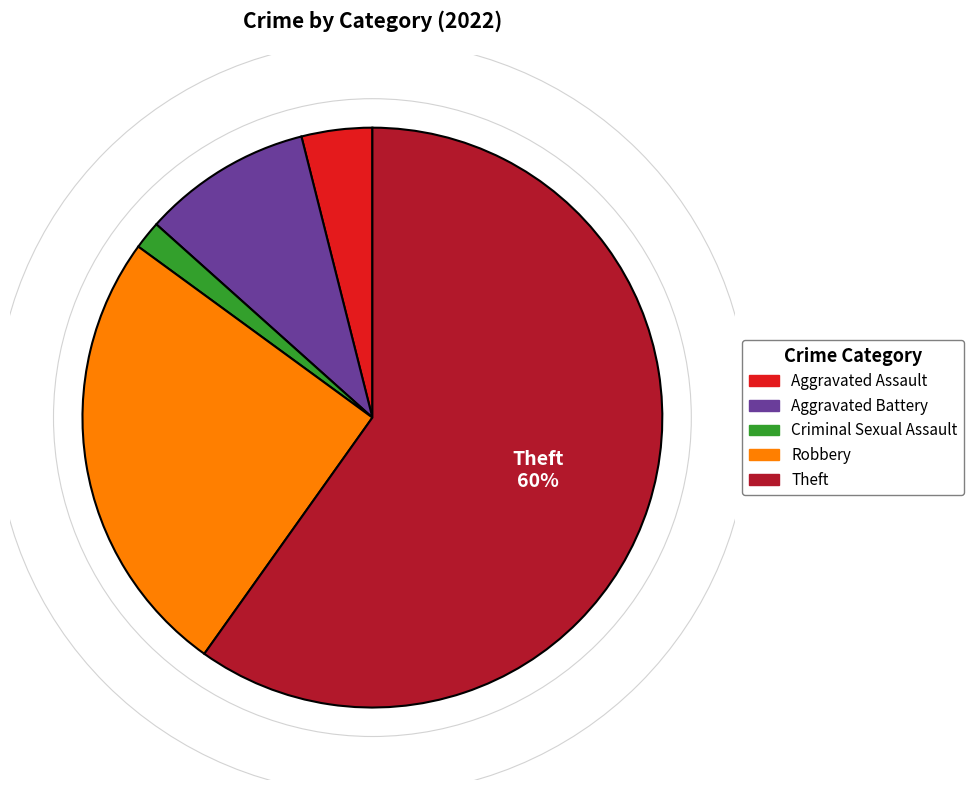

To the nearest percent, what is the average slice percentage?

20%